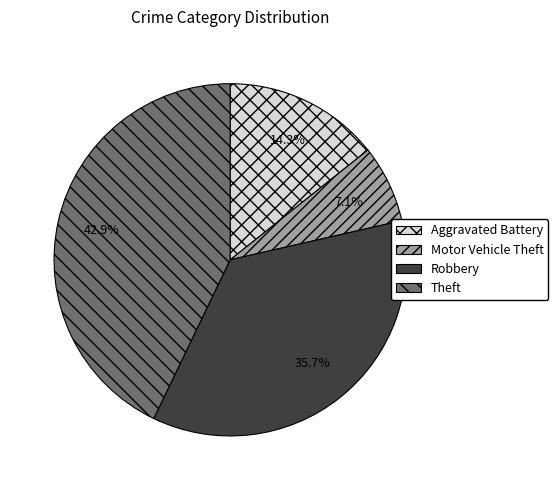

Is Aggravated Battery the majority of the pie?

No